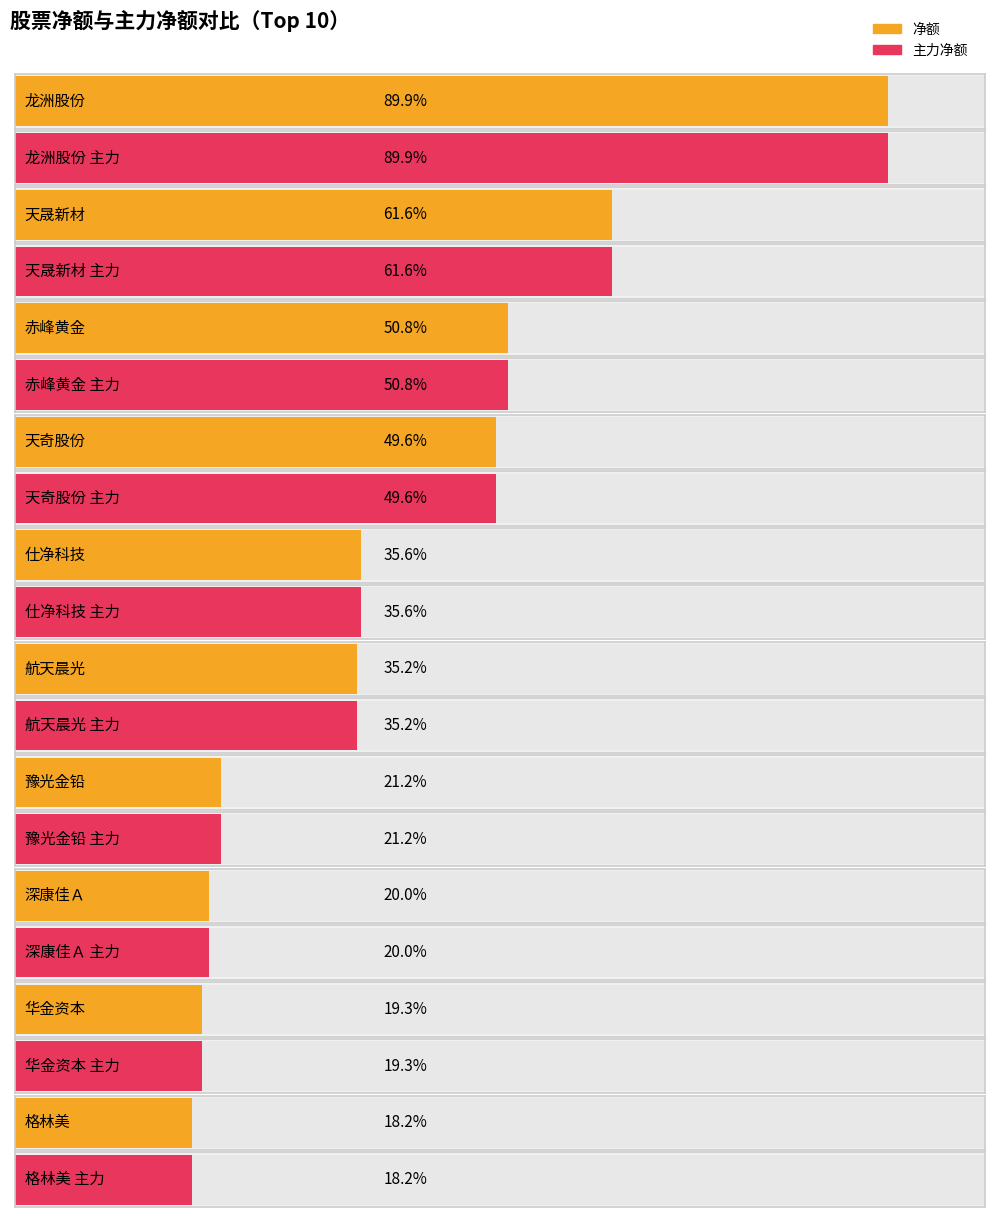

What is the label of the 5th bar from the left?

仕净科技